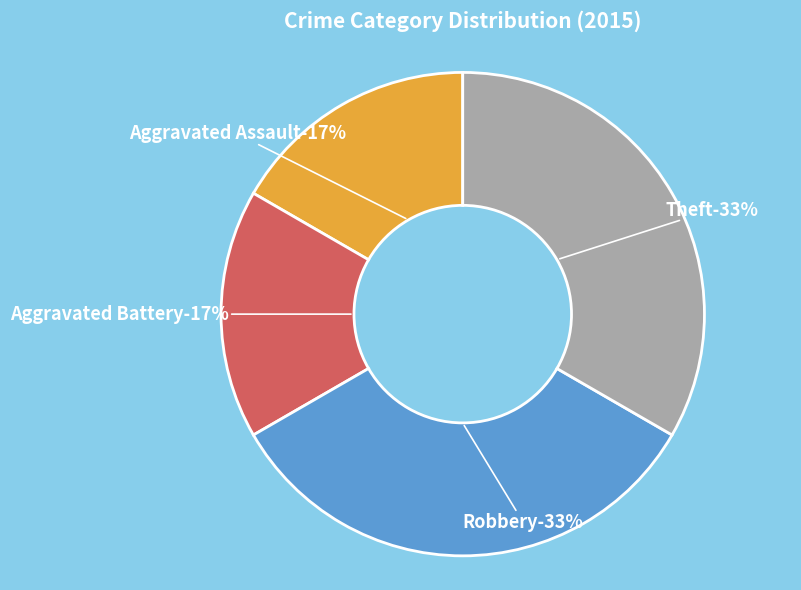

Combined, do Theft and Aggravated Battery account for over 50%?

No